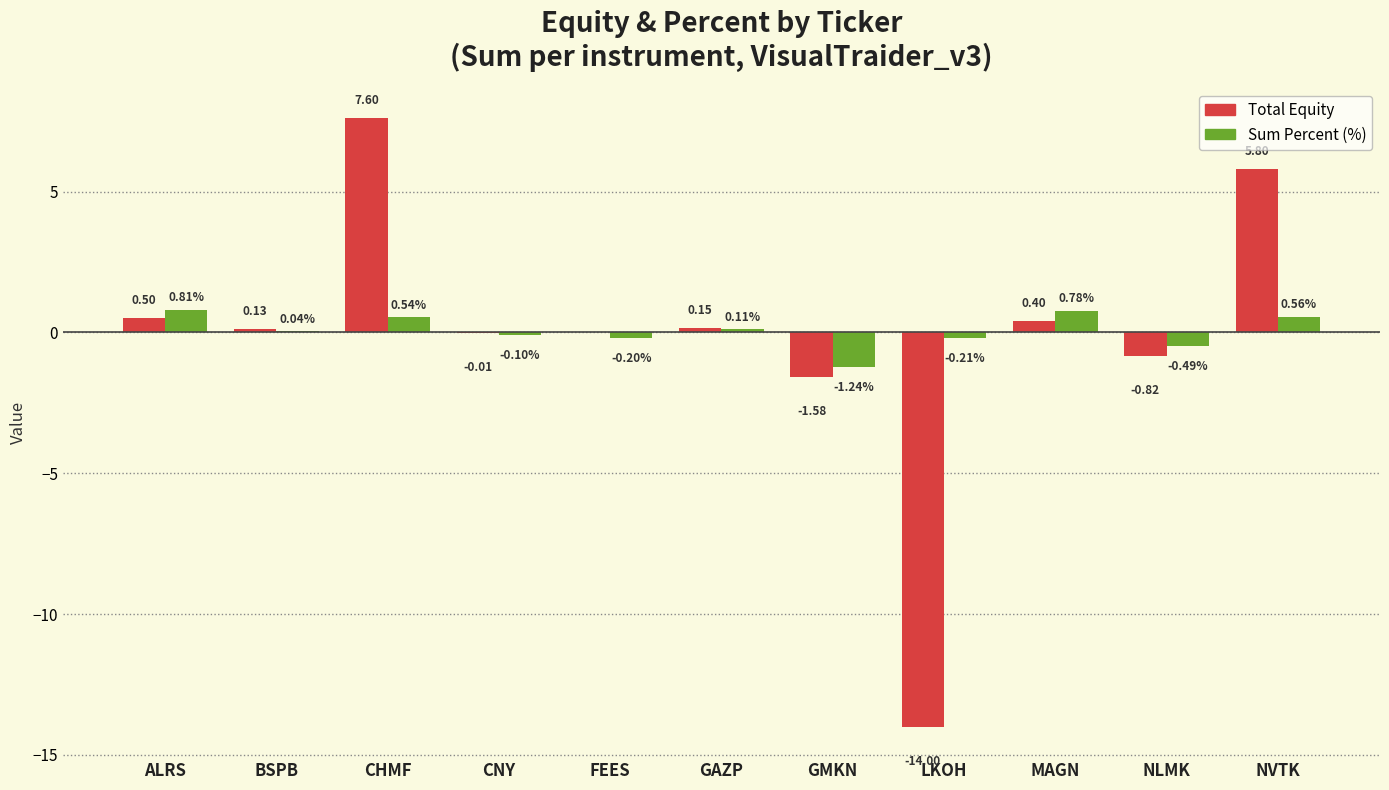

What is the total value across all series at NLMK?

-1.3